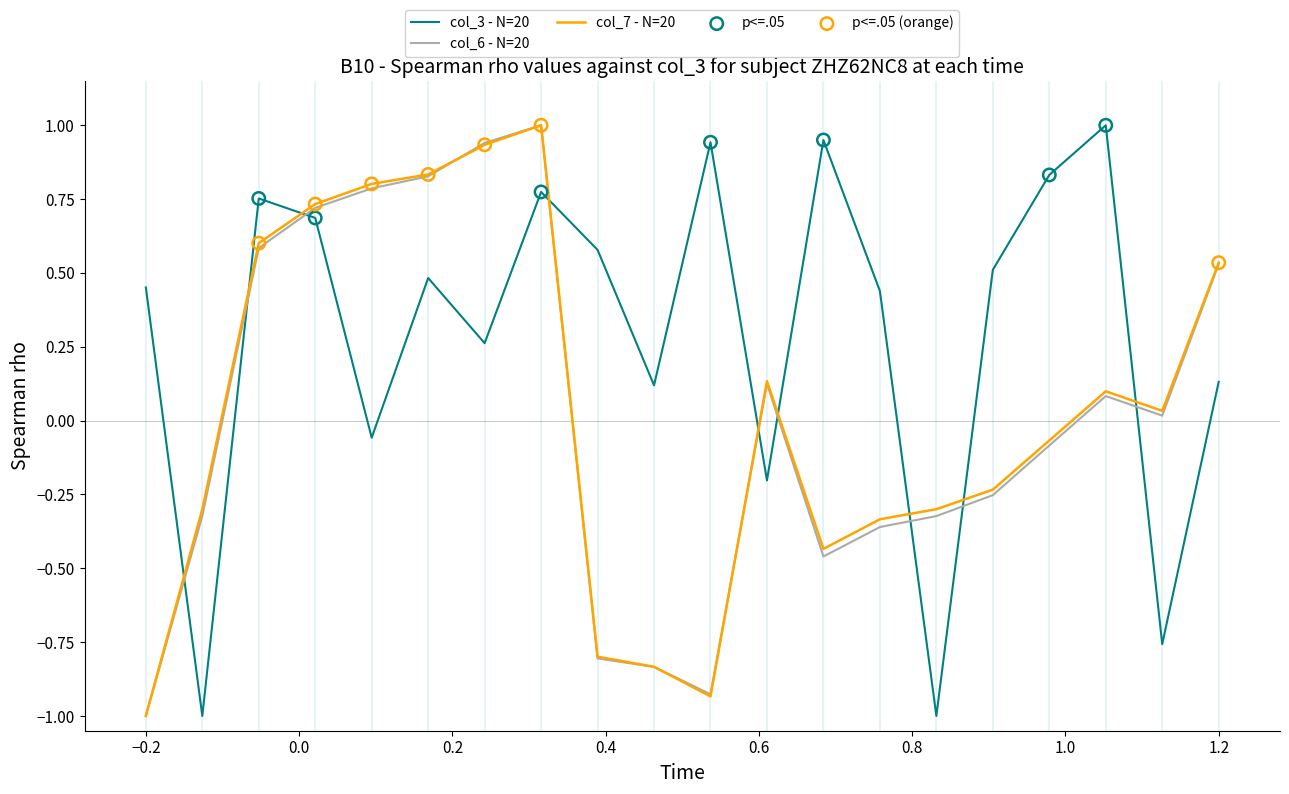

Which series has the largest total across all categories?

col_3 - N=20